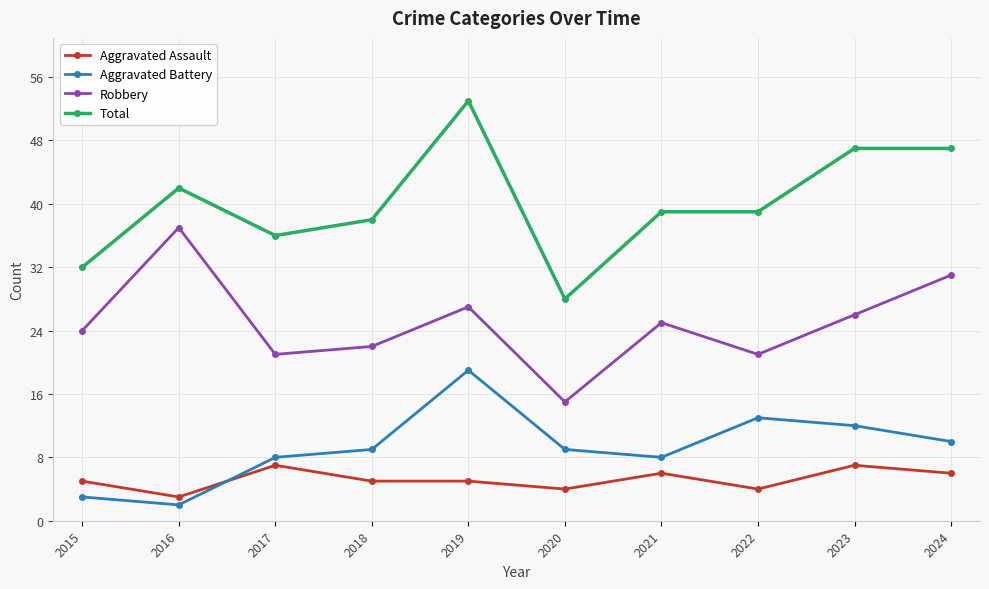

Reading left to right, transcribe all the data shown in this chart.

Aggravated Assault: 5	3	7	5	5	4	6	4	7	6
Aggravated Battery: 3	2	8	9	19	9	8	13	12	10
Robbery: 24	37	21	22	27	15	25	21	26	31
Total: 32	42	36	38	53	28	39	39	47	47